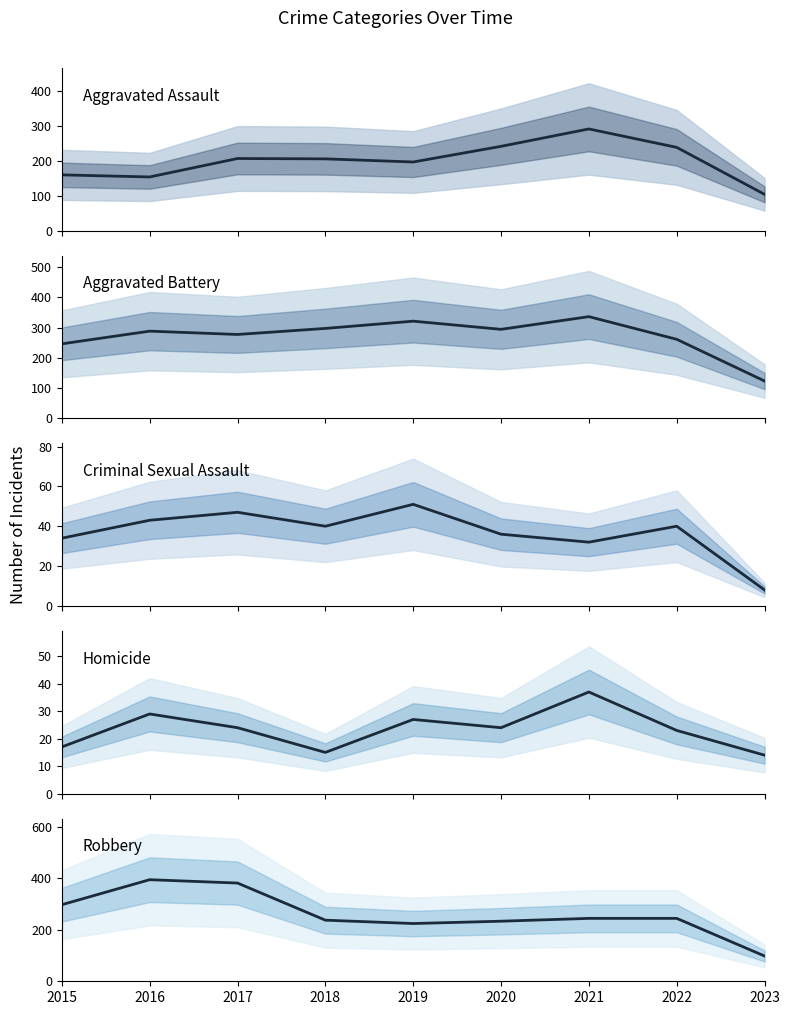

Reading left to right, what are all the values shown in this chart?

Aggravated Assault: 160	154	207	206	197	242	292	239	104
Aggravated Battery: 246	288	277	297	321	294	336	261	123
Criminal Sexual Assault: 34	43	47	40	51	36	32	40	8
Homicide: 17	29	24	15	27	24	37	23	14
Robbery: 297	394	381	237	224	233	244	244	98